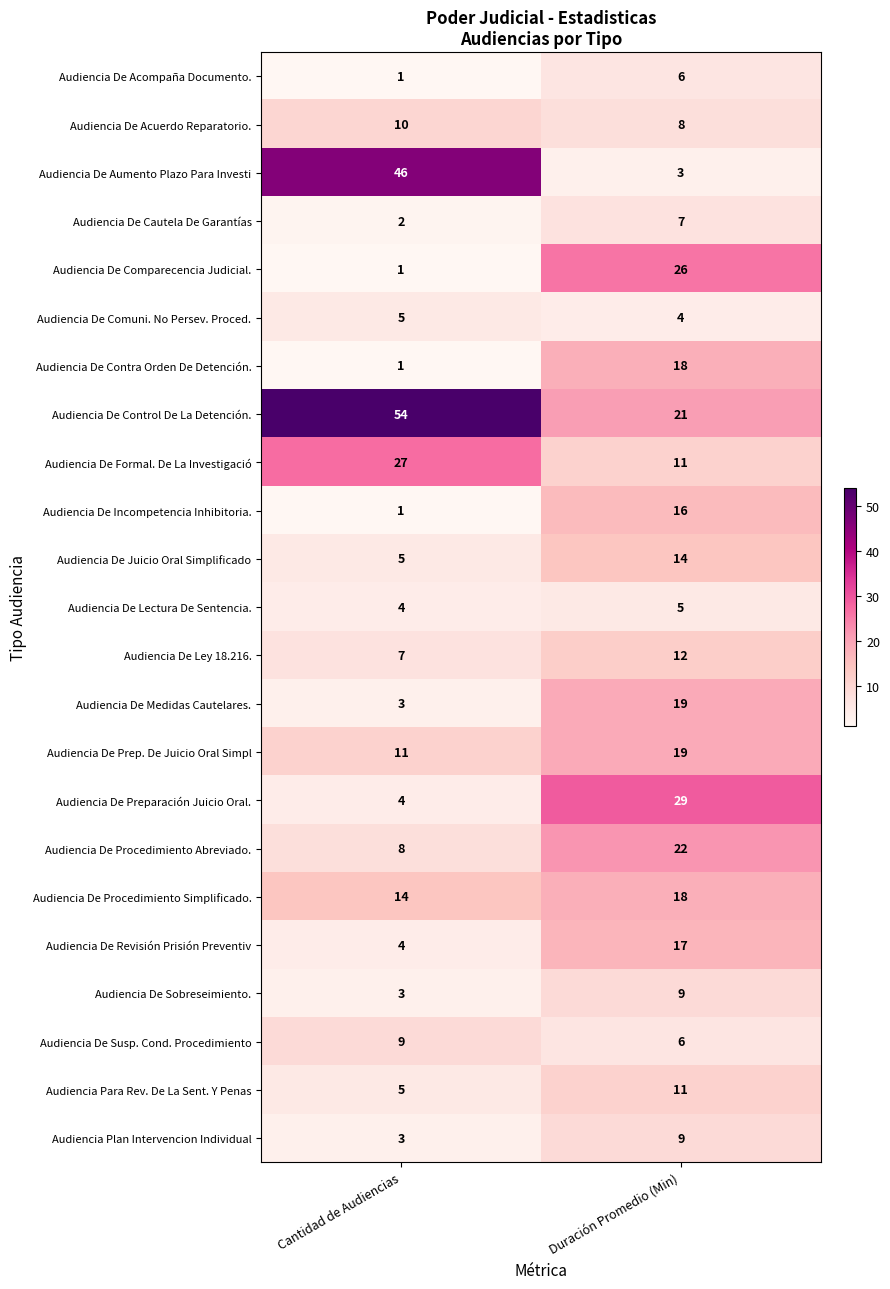

What is the difference between the maximum and minimum values in the Audiencia De Sobreseimiento. series?

6